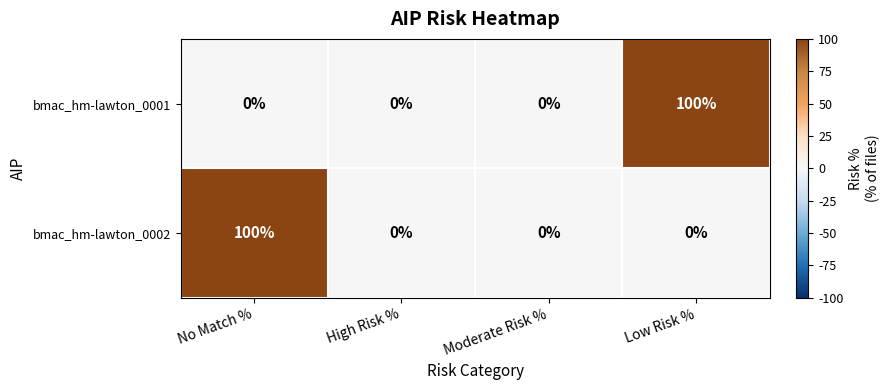

What is the maximum value shown in the chart?

100